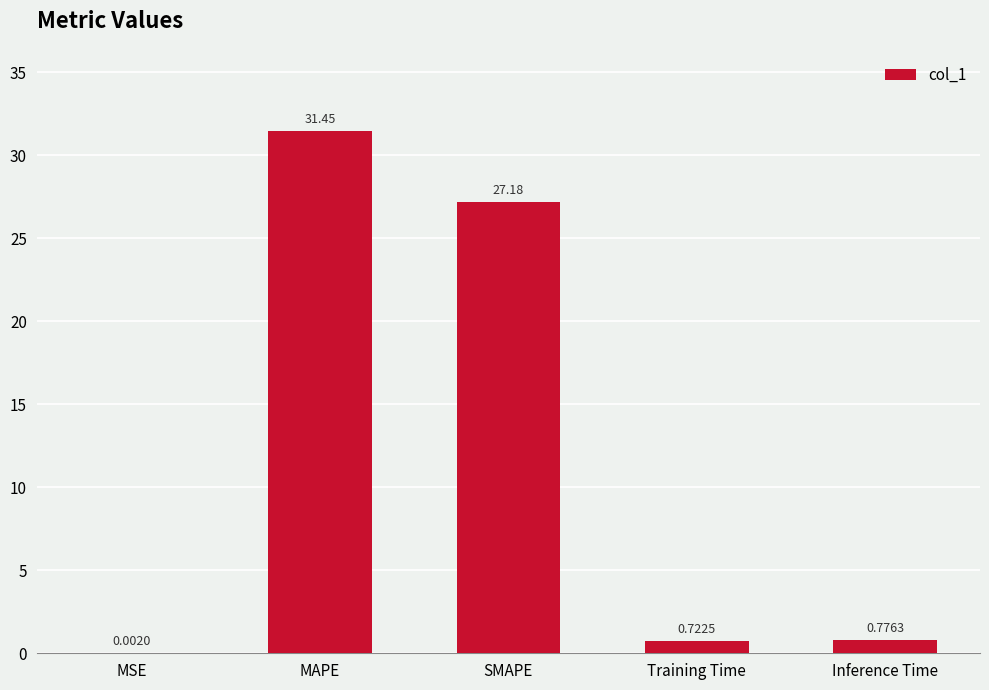

Which label corresponds to the largest value in the chart?

MAPE